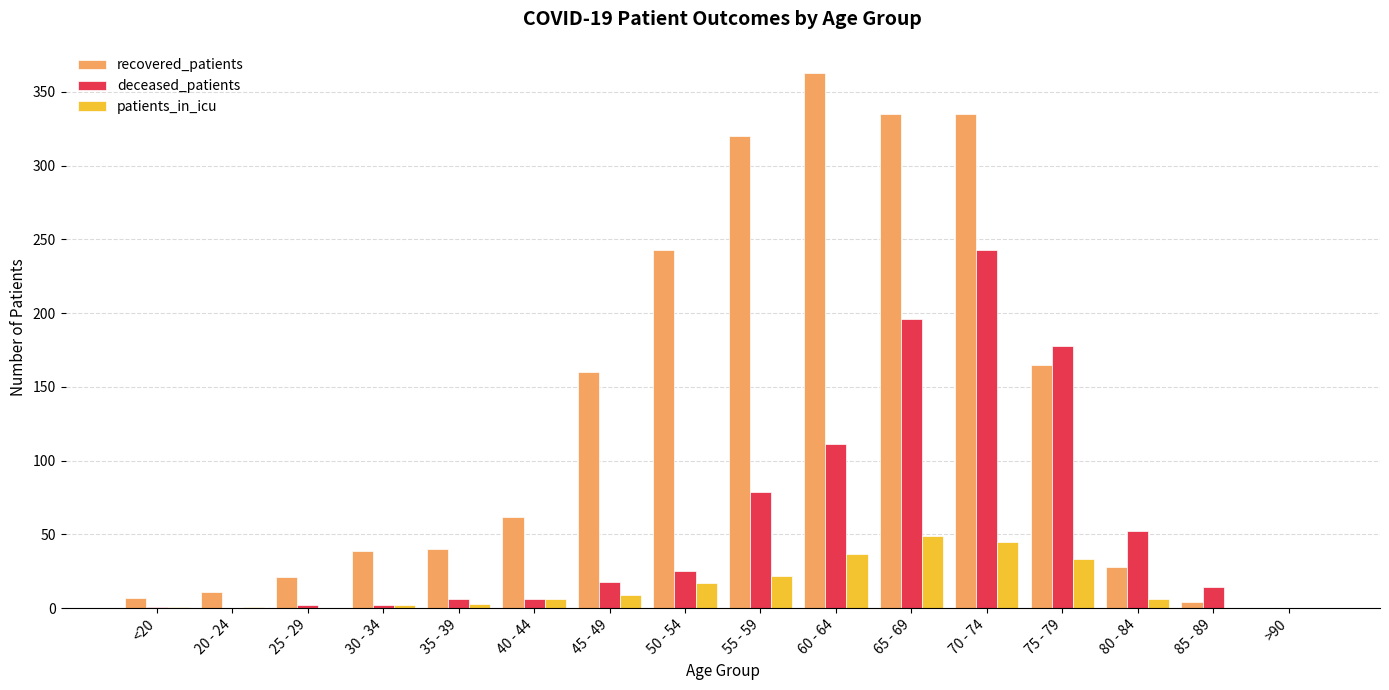

The patients_in_icu series shows 6 at 40 - 44. True or false?

True